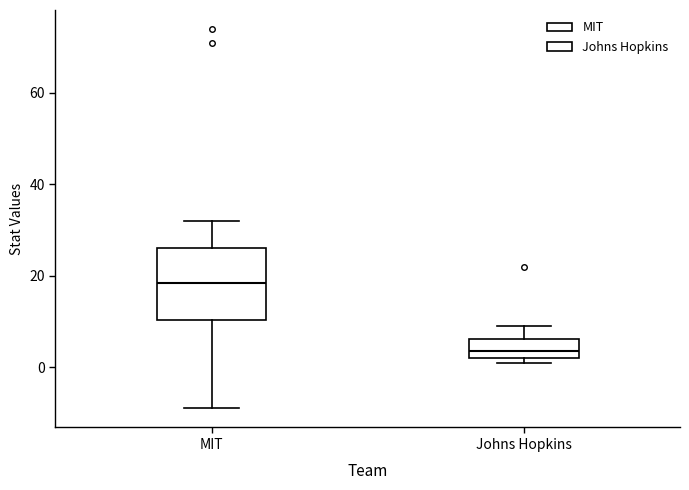

Where does the lower whisker of the box for MIT end on the y-axis? The values are not printed on the chart, so give them approximately, as read against the axis.

-8